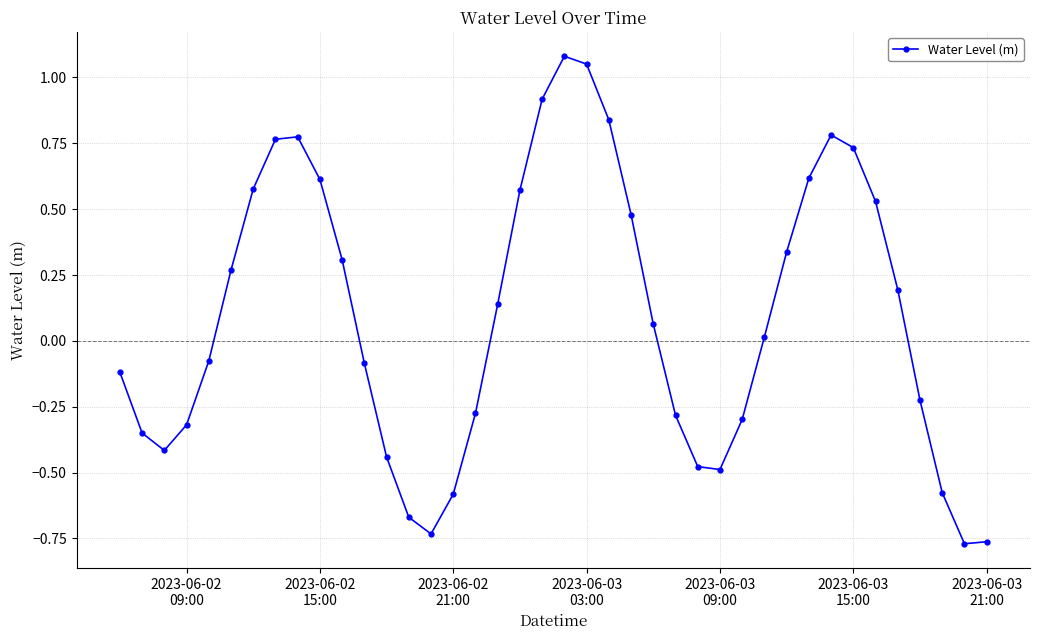

What is the difference between the maximum and second lowest values?

1.8